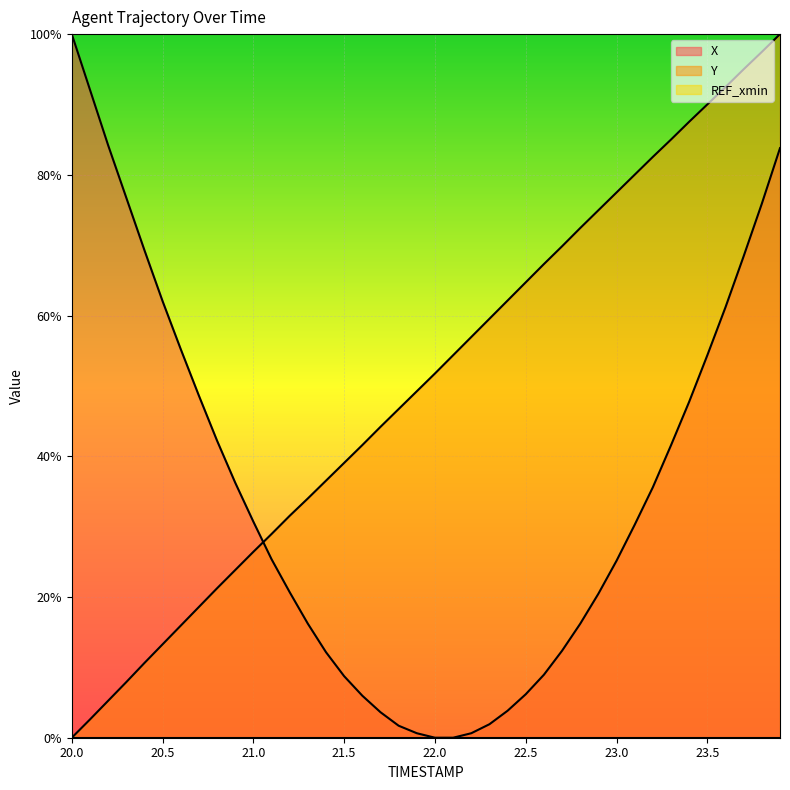

What is the total value across all series at 21.3?

50.2